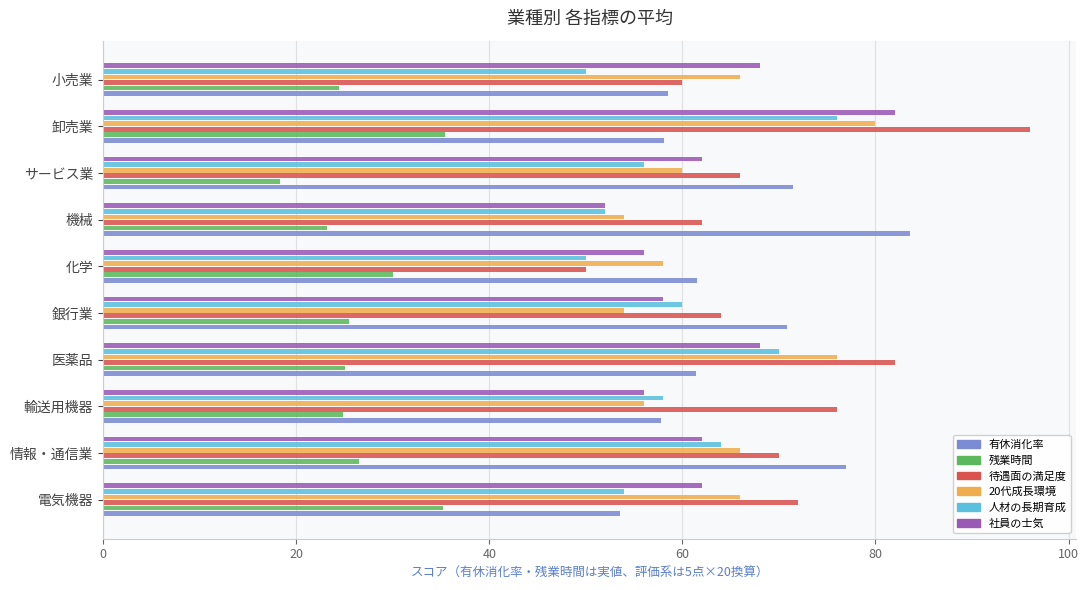

Is it true that 人材の長期育成 equals 84.5 at 機械?

False